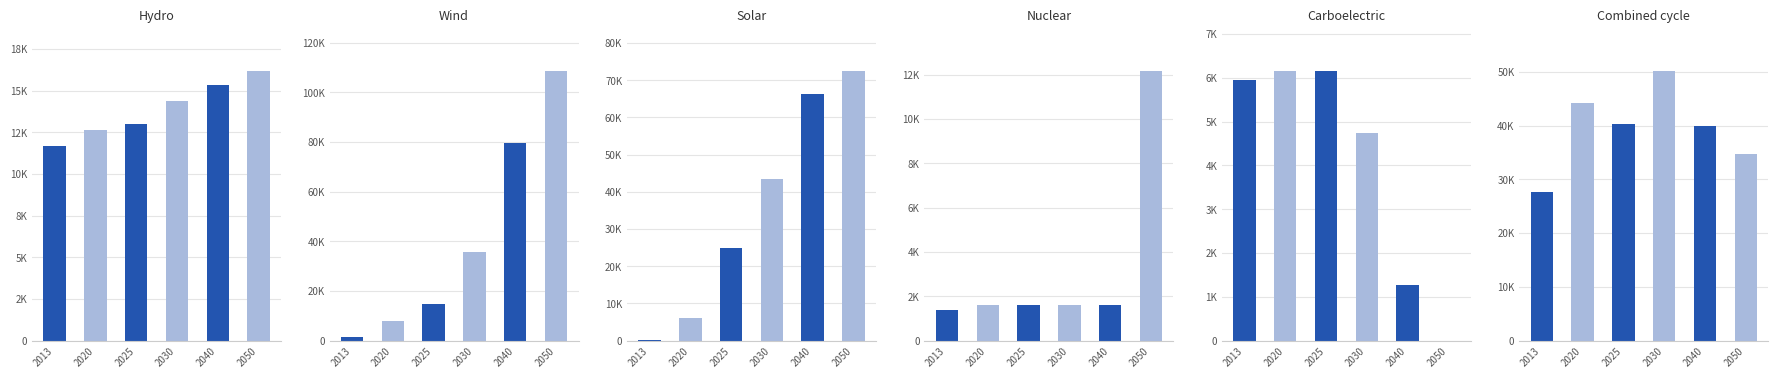

Which series changed the most between 2025 and 2040?

Wind